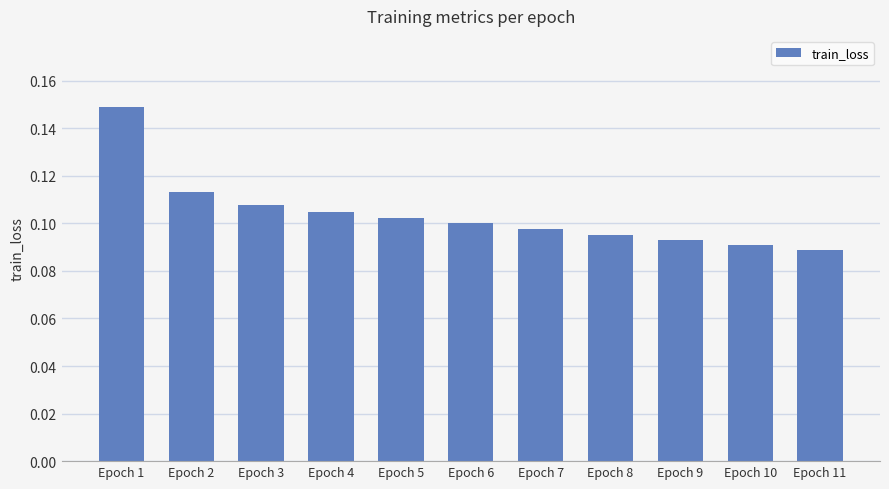

What is the sum of the values at Epoch 5 and Epoch 9?

0.2